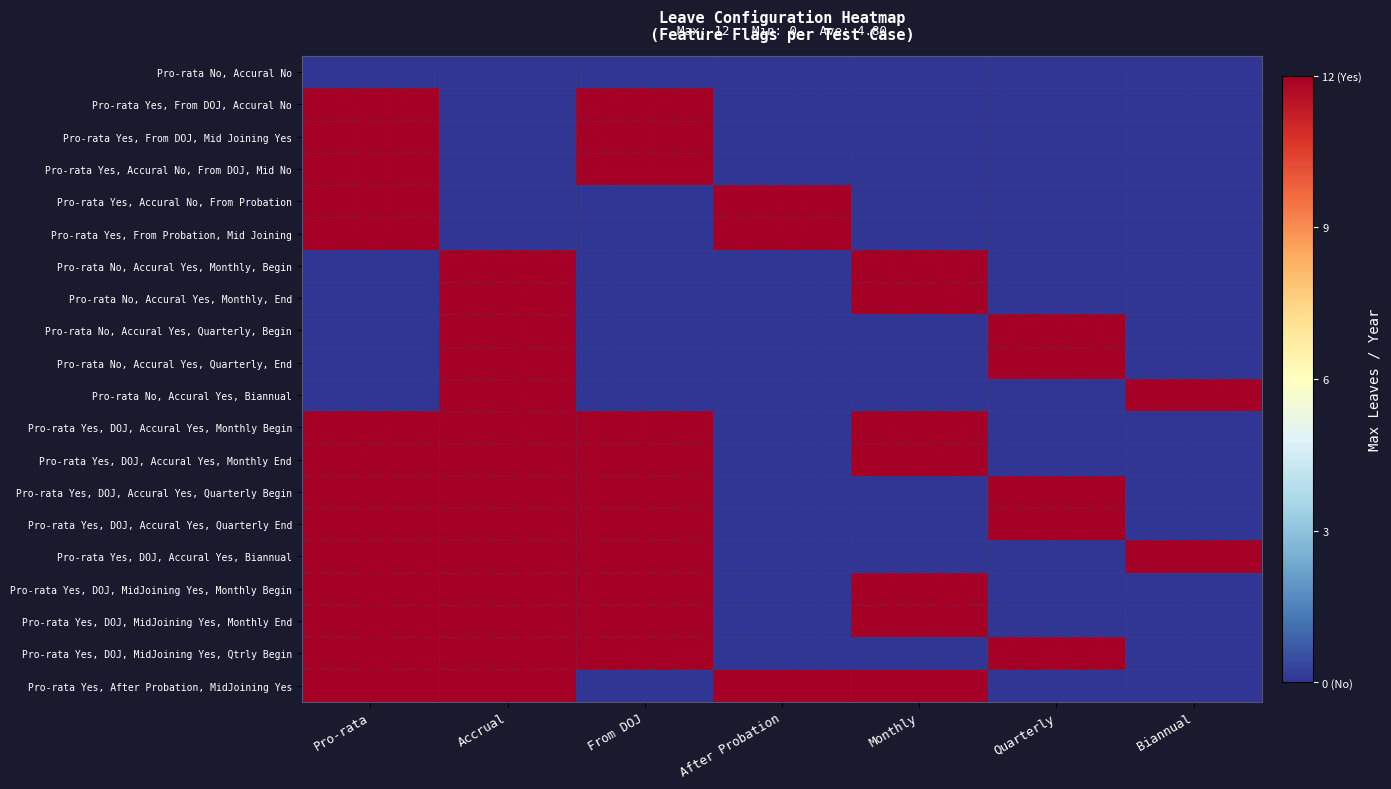

What is the difference between the highest and lowest values at Pro-rata?

12